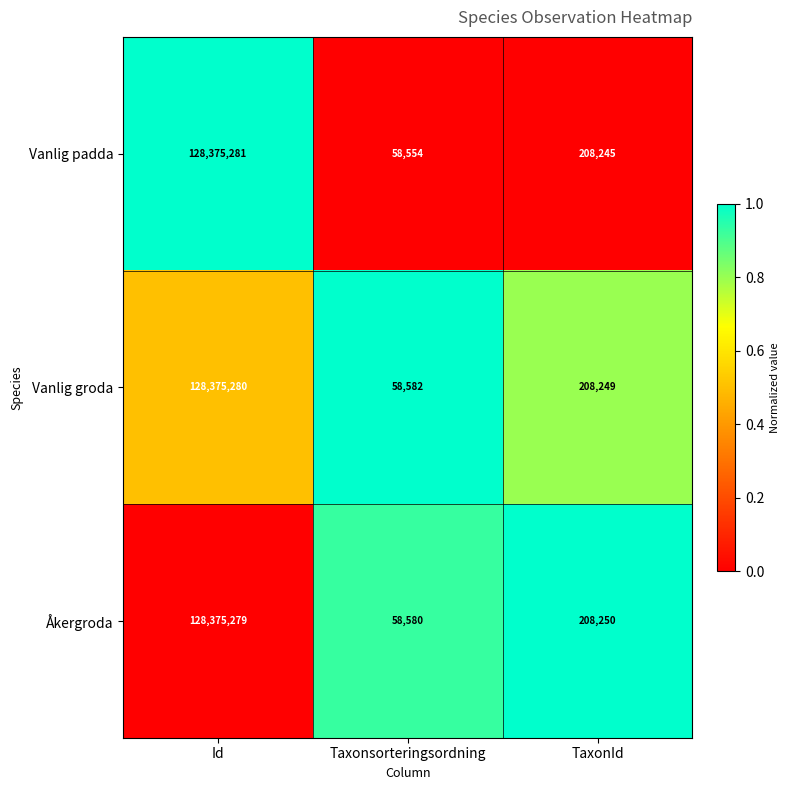

What is the approximate value of Åkergroda at Taxonsorteringsordning?

58580